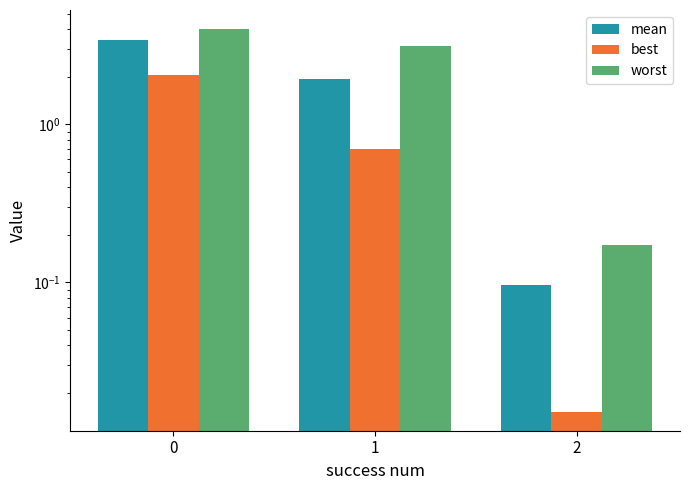

Which has a higher value, 2 or 1?

1